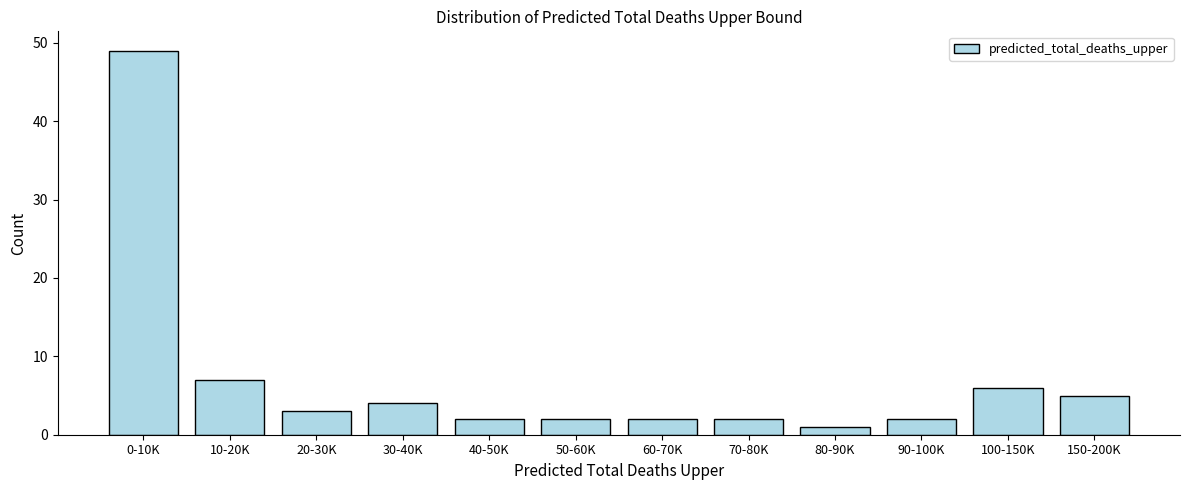

Reading right to left, what are all the values shown in this chart?

150-200K=5	100-150K=6	90-100K=2	80-90K=1	70-80K=2	60-70K=2	50-60K=2	40-50K=2	30-40K=4	20-30K=3	10-20K=7	0-10K=49